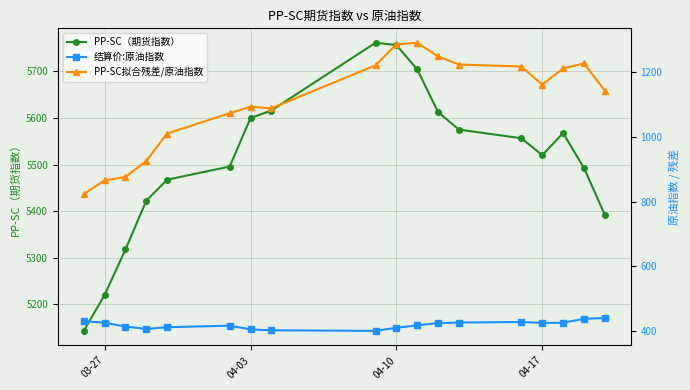

The value of PP-SC（期货指数） at 03-27 is 6892.9. True or false?

False